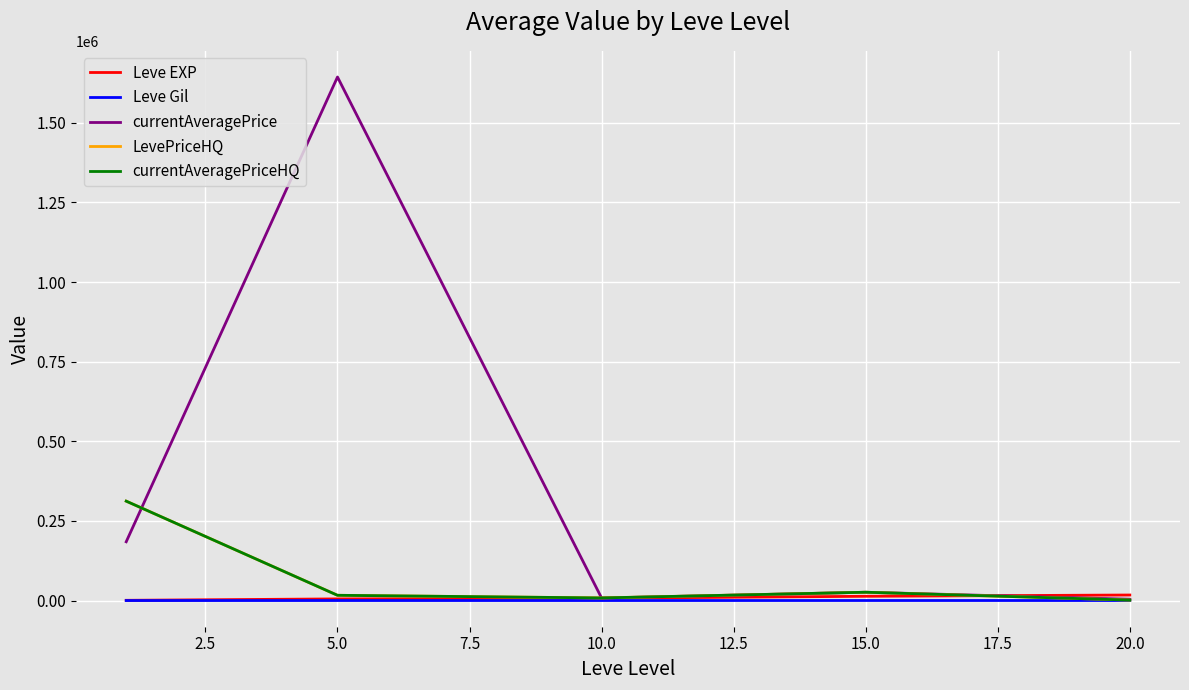

Does the chart have visible grid lines?

Yes